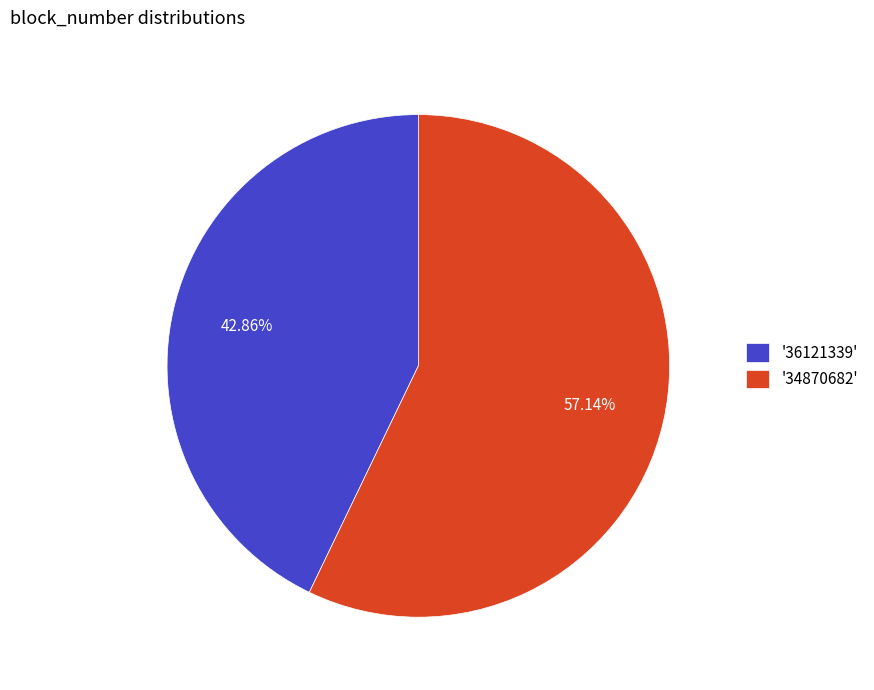

Between '36121339' and '34870682', which is larger?

'34870682'